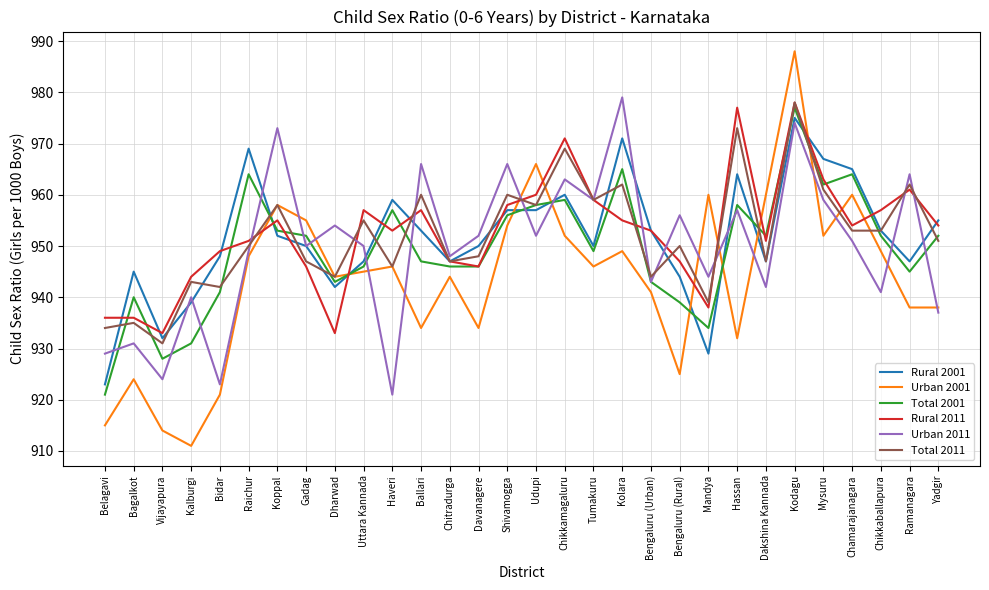

The value of Total 2001 at Kodagu is 977. True or false?

True